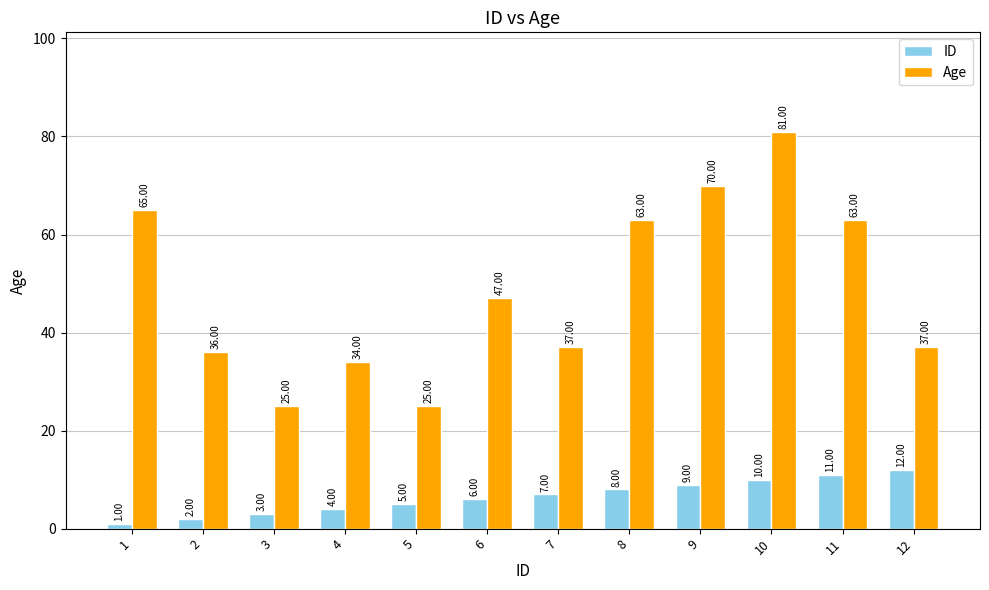

Count the number of categories in the chart.

12